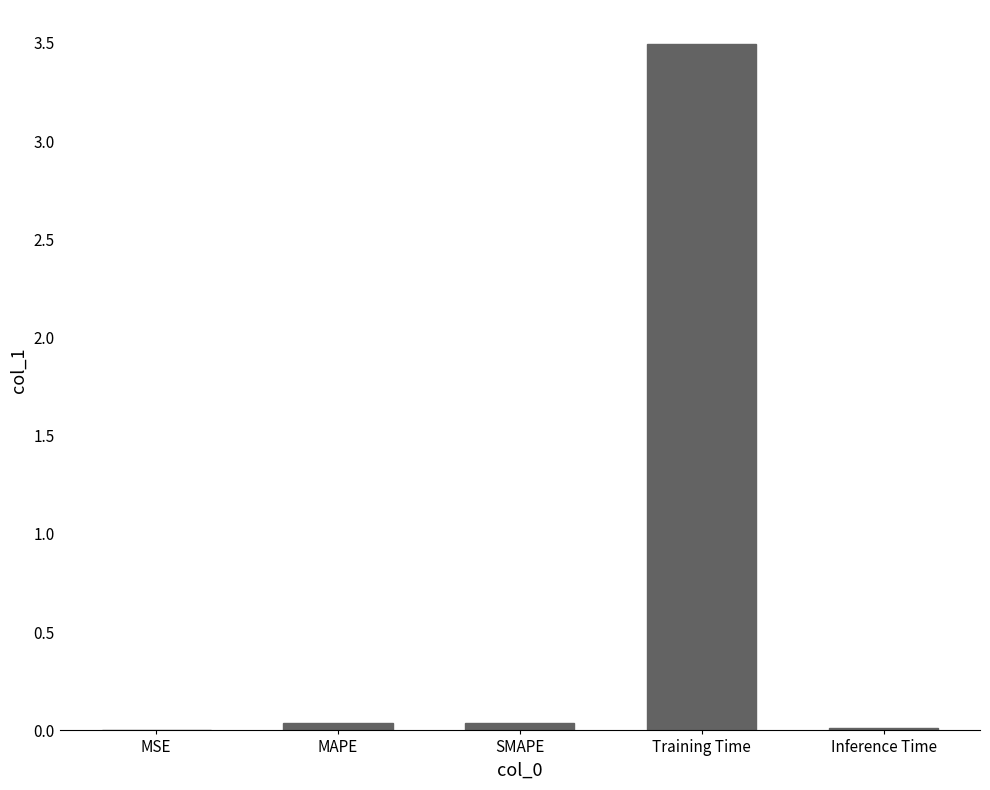

What is the average value?

0.7